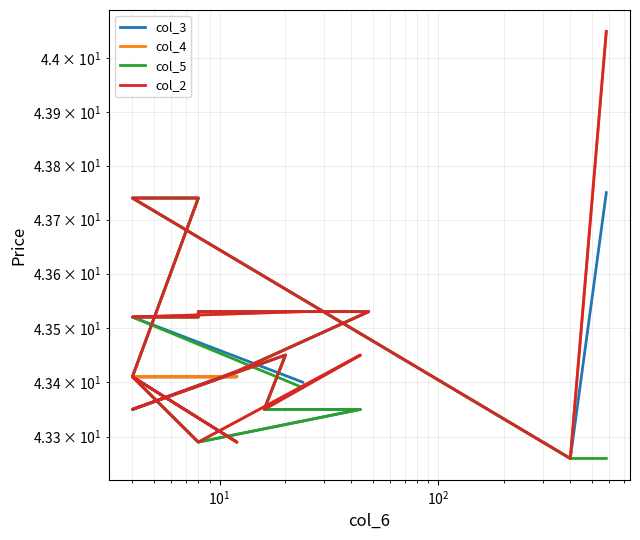

What is the difference between the maximum and minimum values in the col_2 series?

0.8